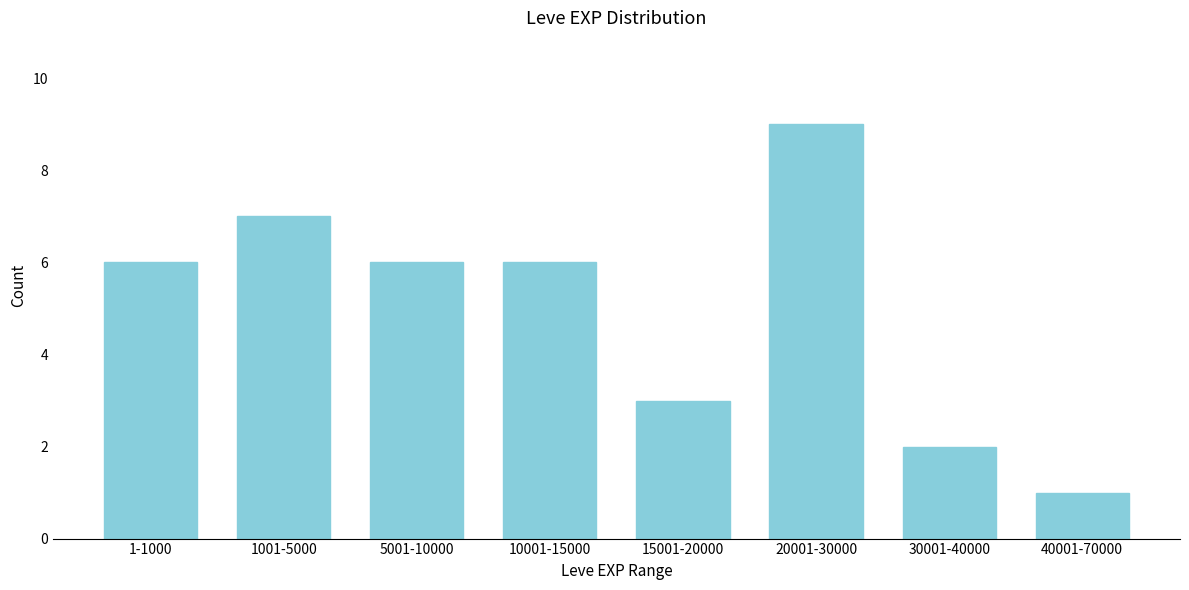

Reading left to right, transcribe all the data shown in this chart.

1-1000=6	1001-5000=7	5001-10000=6	10001-15000=6	15001-20000=3	20001-30000=9	30001-40000=2	40001-70000=1